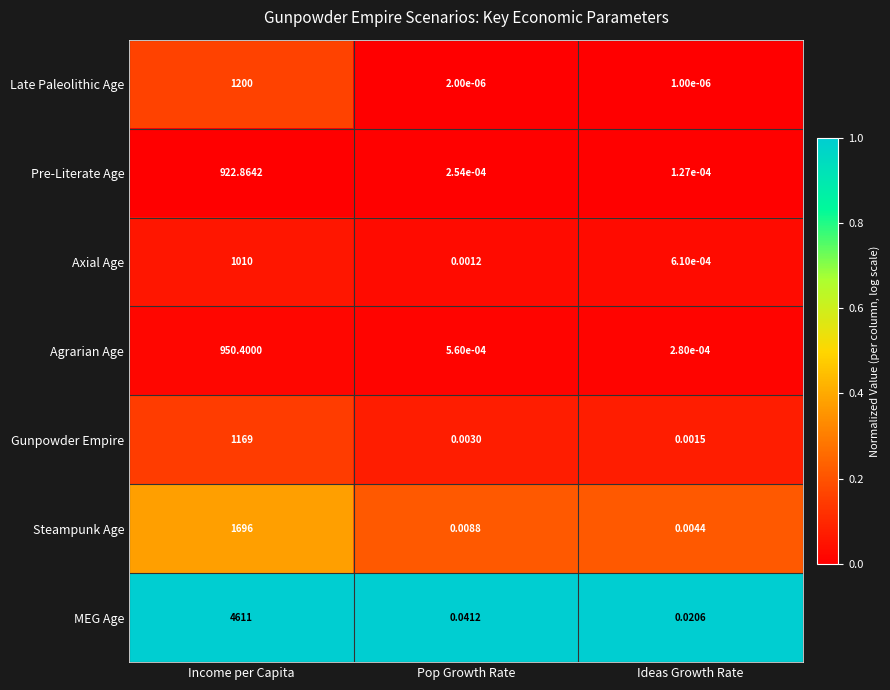

Between Pop Growth Rate and Ideas Growth Rate, which series saw the biggest shift?

MEG Age